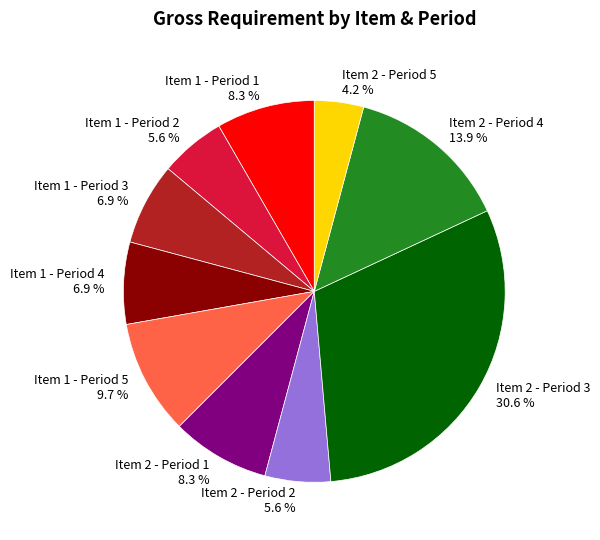

How many slices are in this pie chart?

10